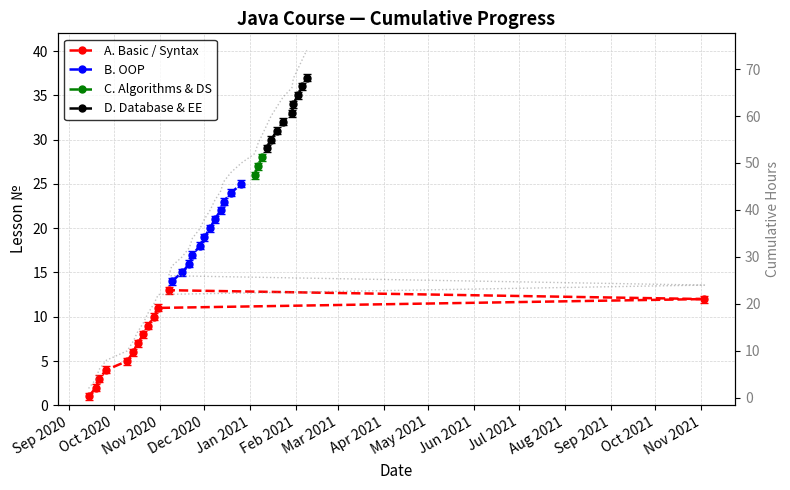

Which category has the highest value across all series?

2021-02-08